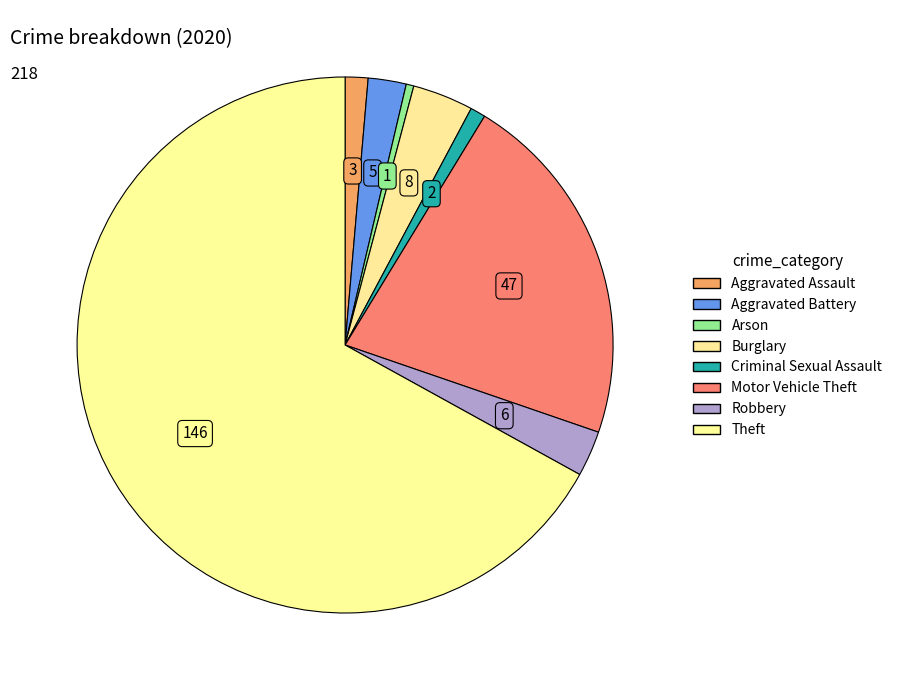

How many slices are in this pie chart?

8